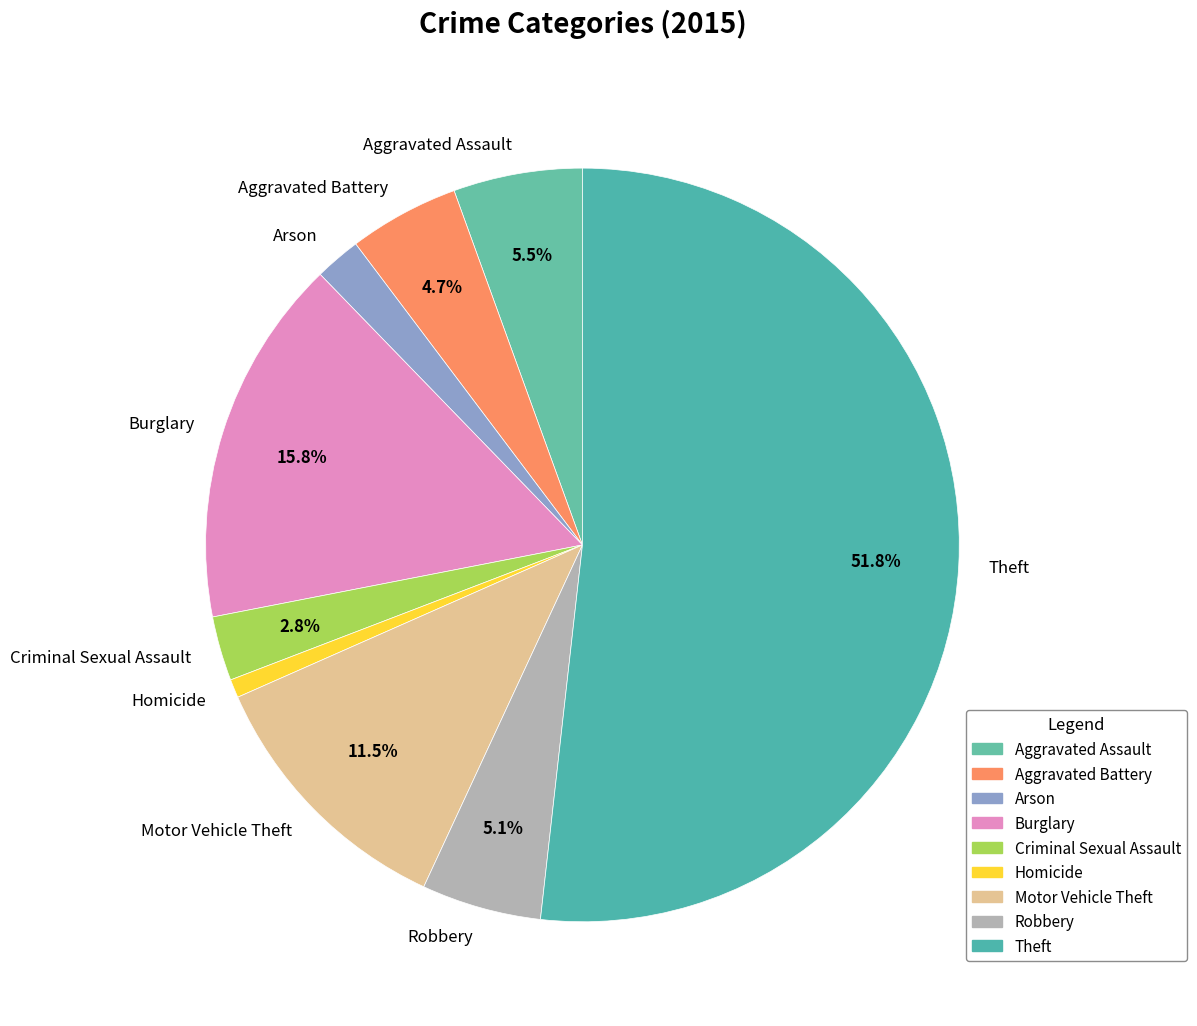

Count the number of slices in the pie.

9